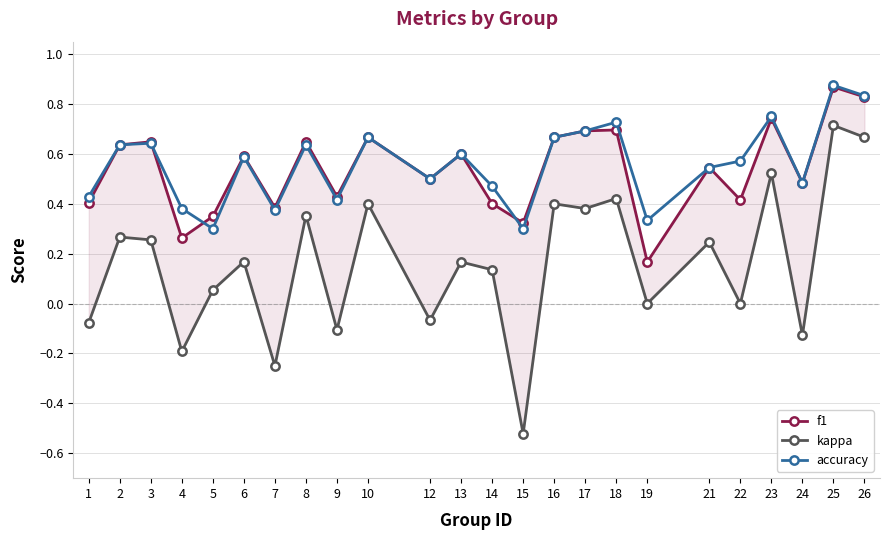

Is the value of f1 at 15 greater than the value of accuracy at 16?

No